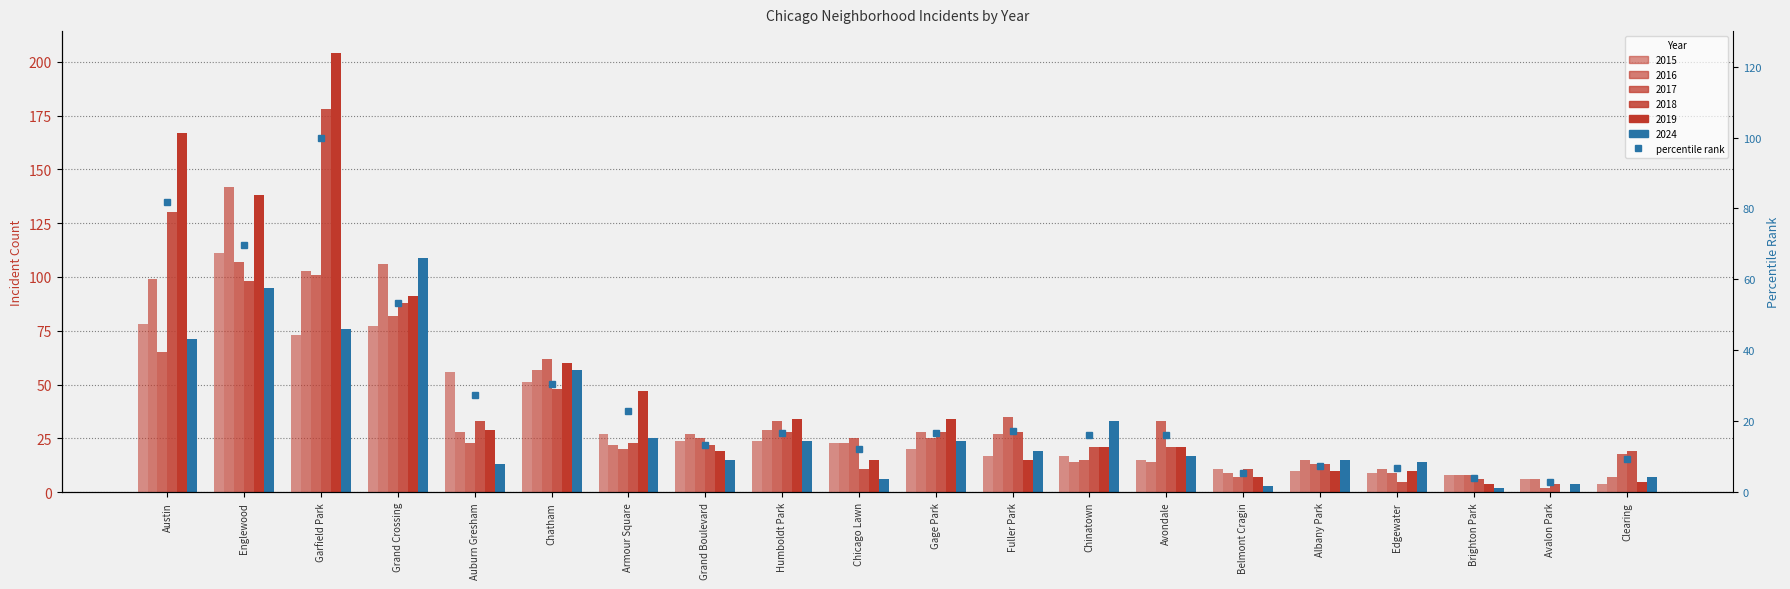

Reading left to right, list all the values displayed in this chart.

81.9	69.6	100.0	53.4	27.5	30.4	23.0	13.2	16.7	12.3	16.7	17.2	16.2	16.2	5.4	7.4	6.9	3.9	2.9	9.3